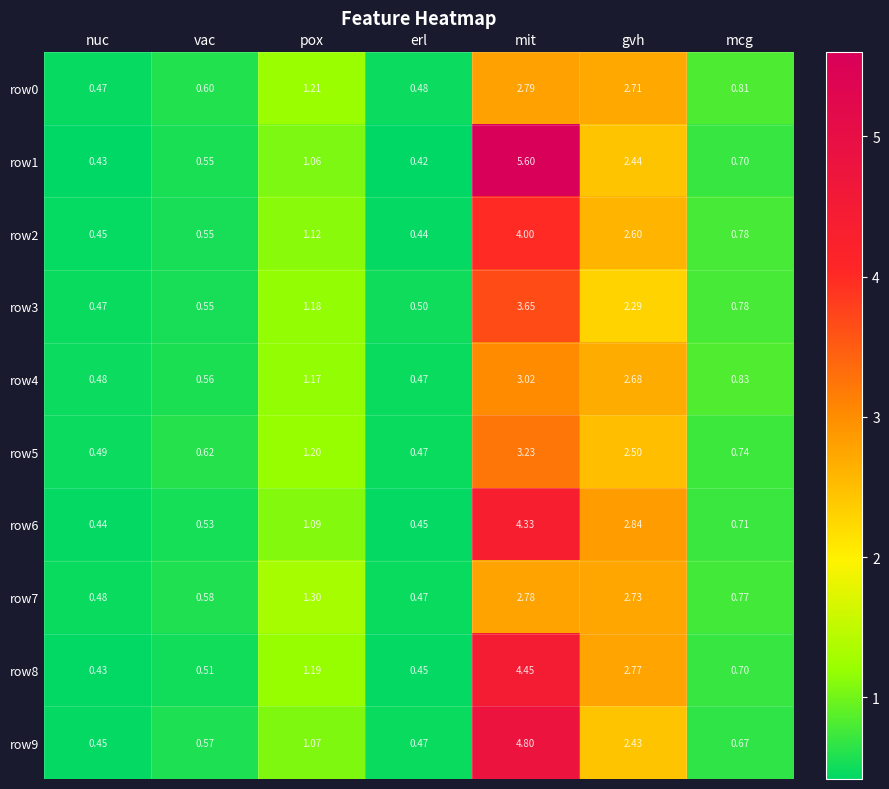

At which label is row0 closest to 1?

mcg